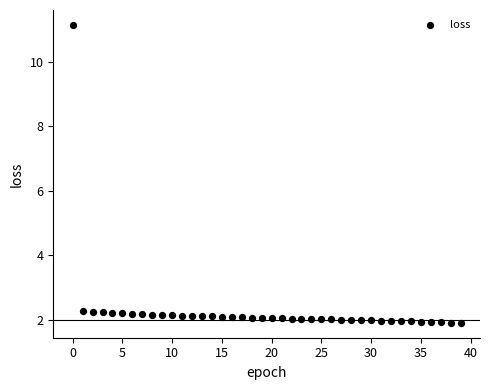

What is the range of Y values (max minus min)?

9.2